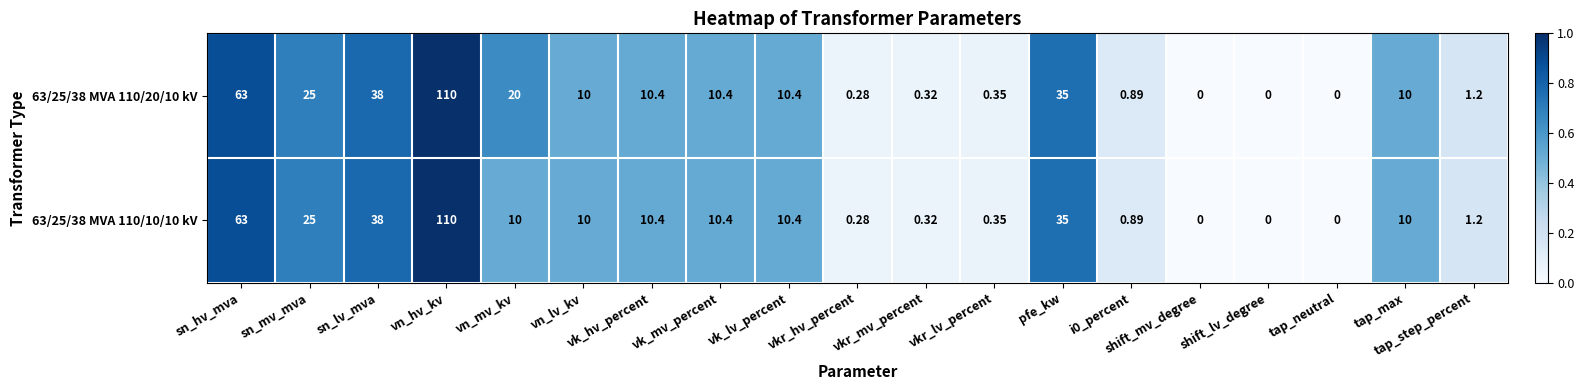

Is the value of 63/25/38 MVA 110/10/10 kV at vn_mv_kv greater than the value of 63/25/38 MVA 110/20/10 kV at vkr_lv_percent?

Yes